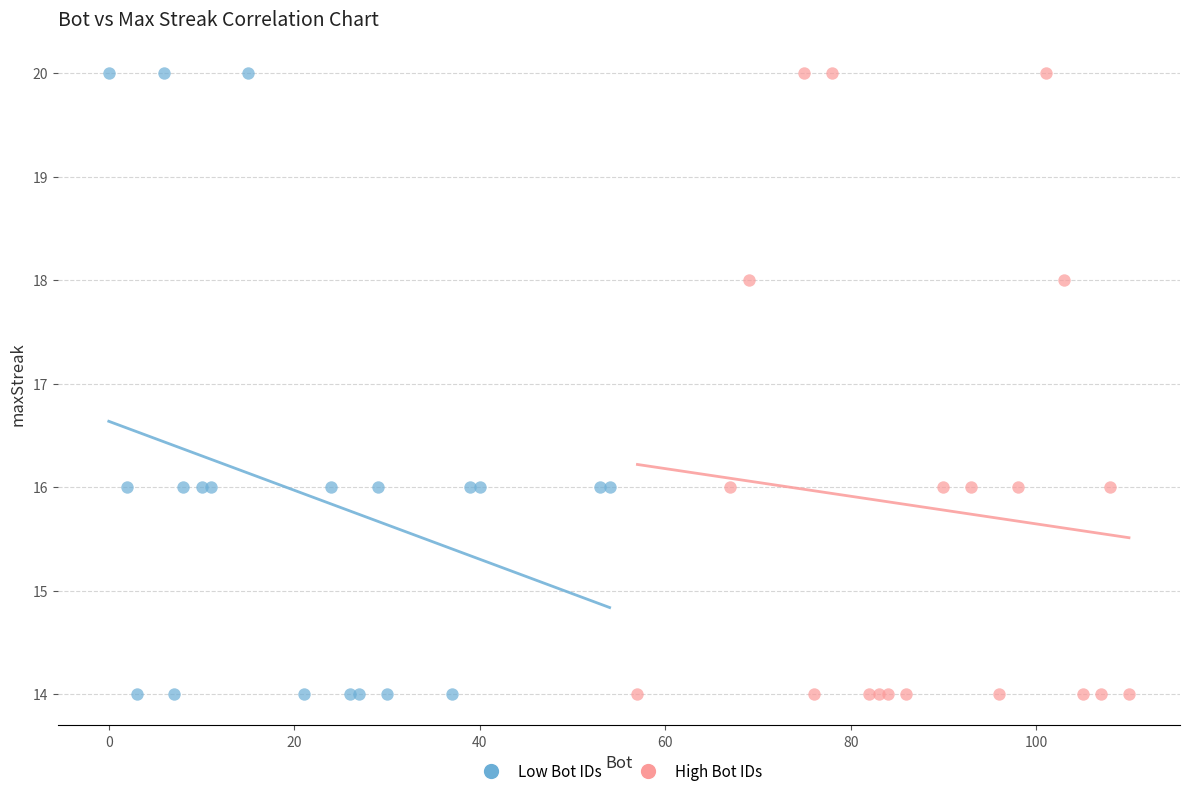

What are all the series names shown in the legend?

Low Bot IDs, High Bot IDs